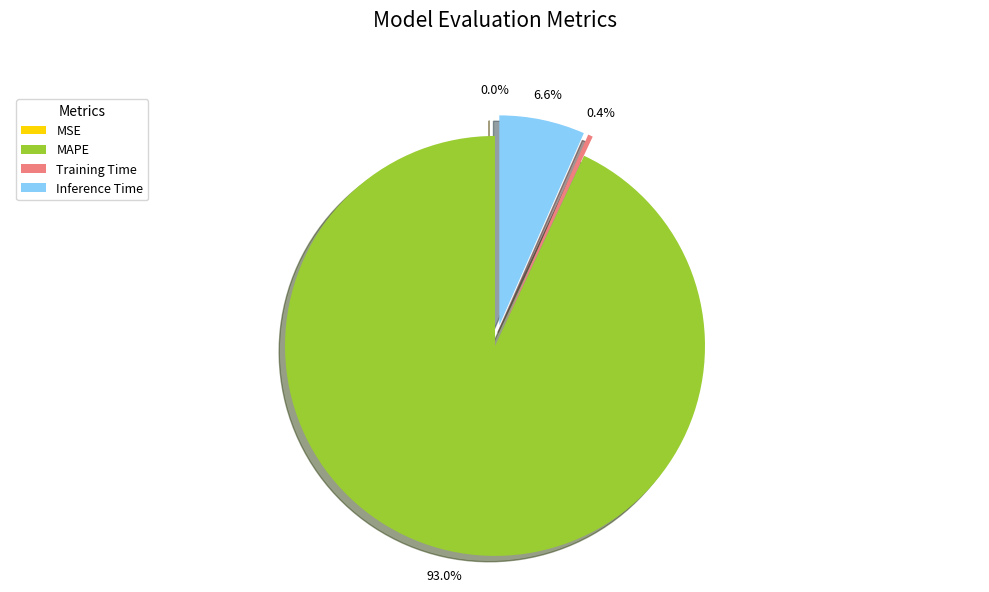

Is there a majority slice in this chart?

Yes